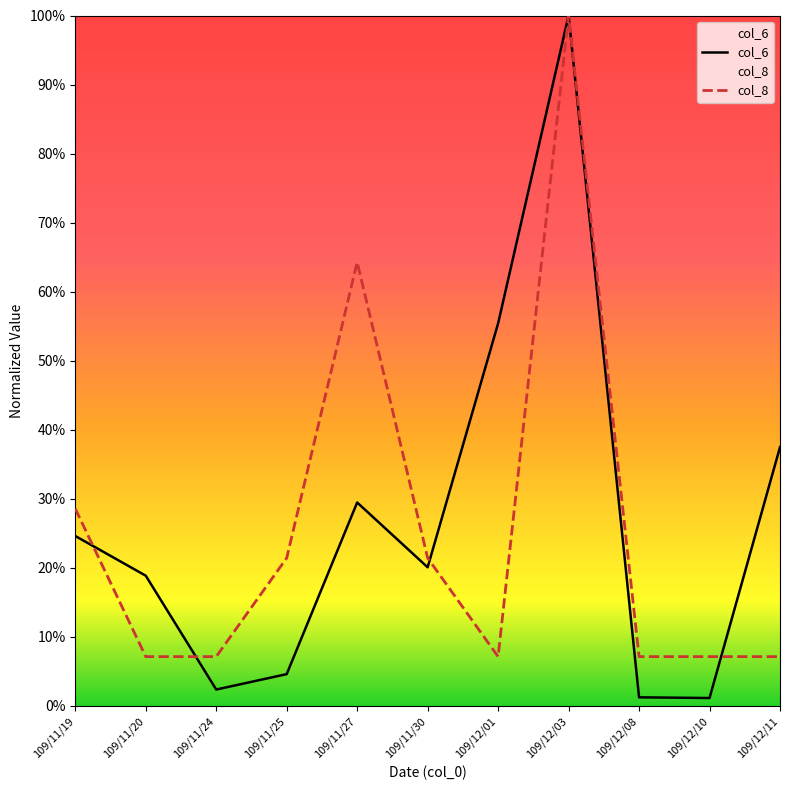

Reading left to right, what are all the values shown in this chart?

col_6: 24.6	18.9	2.4	4.6	29.5	20.1	55.4	100.0	1.3	1.2	37.5
col_8: 28.6	7.1	7.1	21.4	64.3	21.4	7.1	100.0	7.1	7.1	7.1